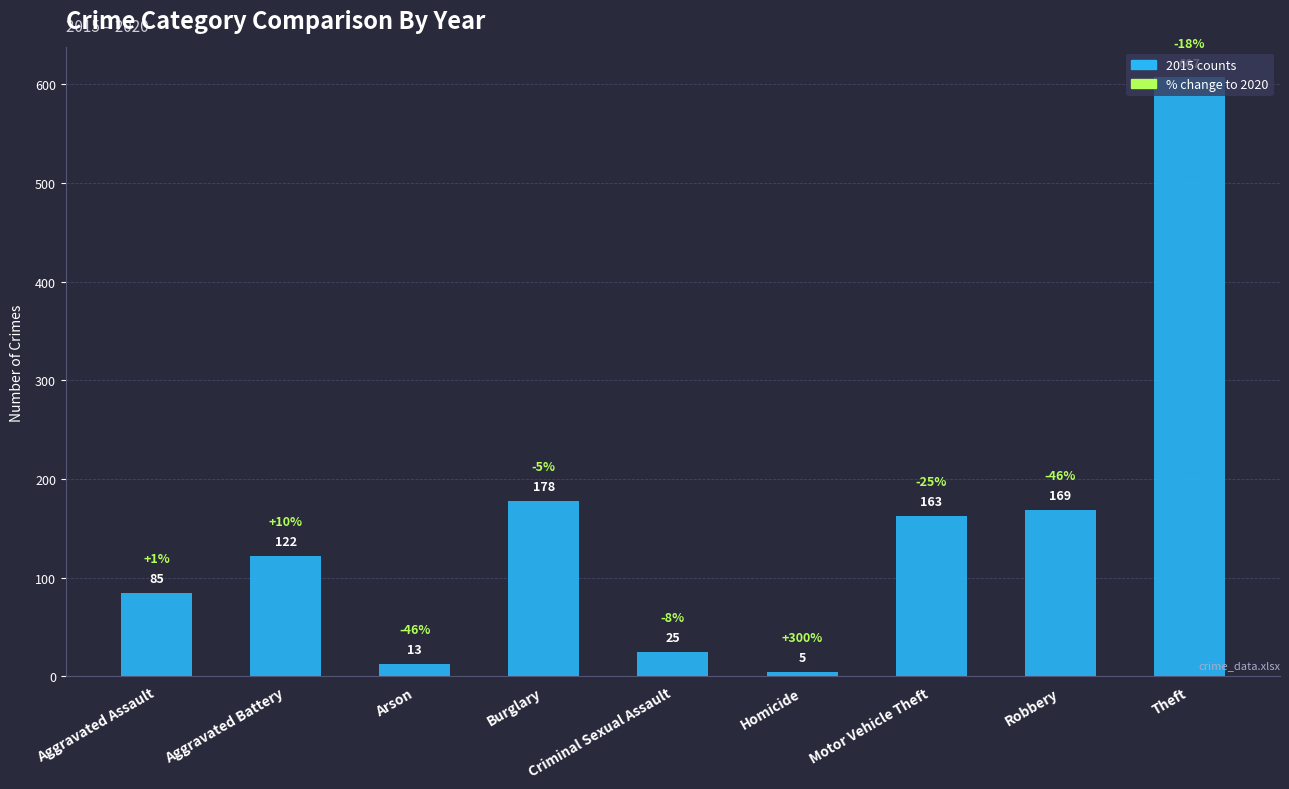

What is the label of the 2nd bar from the right?

Robbery